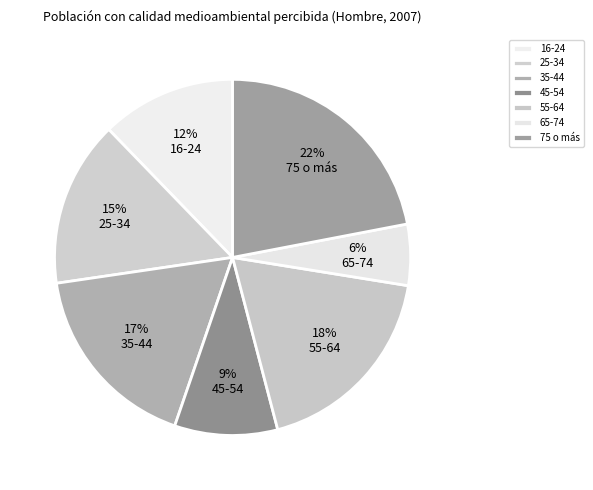

What is the total percentage of 45-54 and 35-44?

26.8%